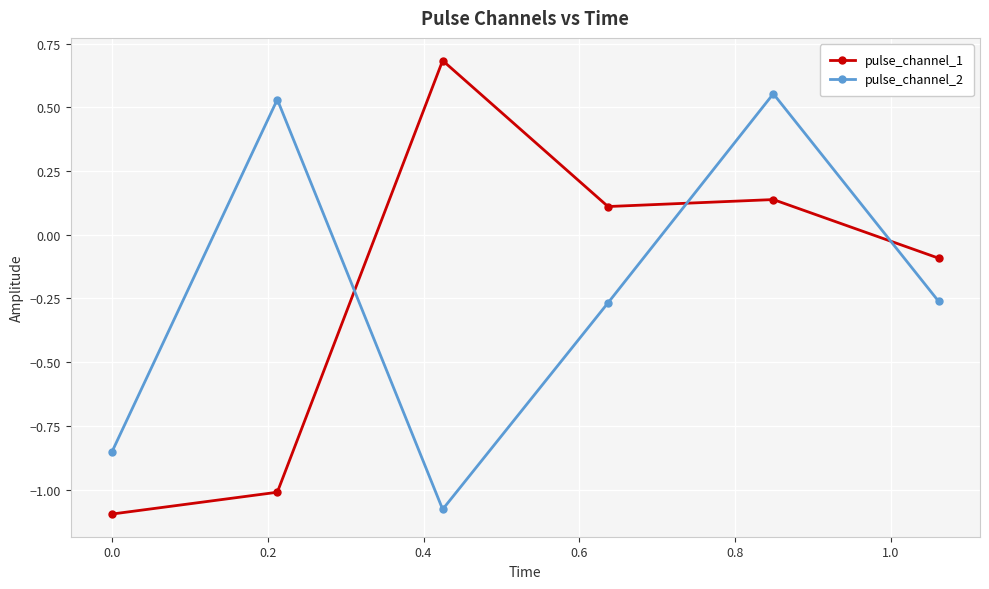

How many times do pulse_channel_2 and pulse_channel_1 cross each other?

3